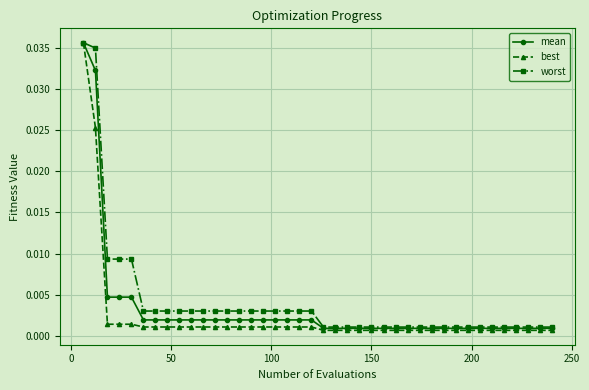

At how many categories does at least one series exceed 0?

40